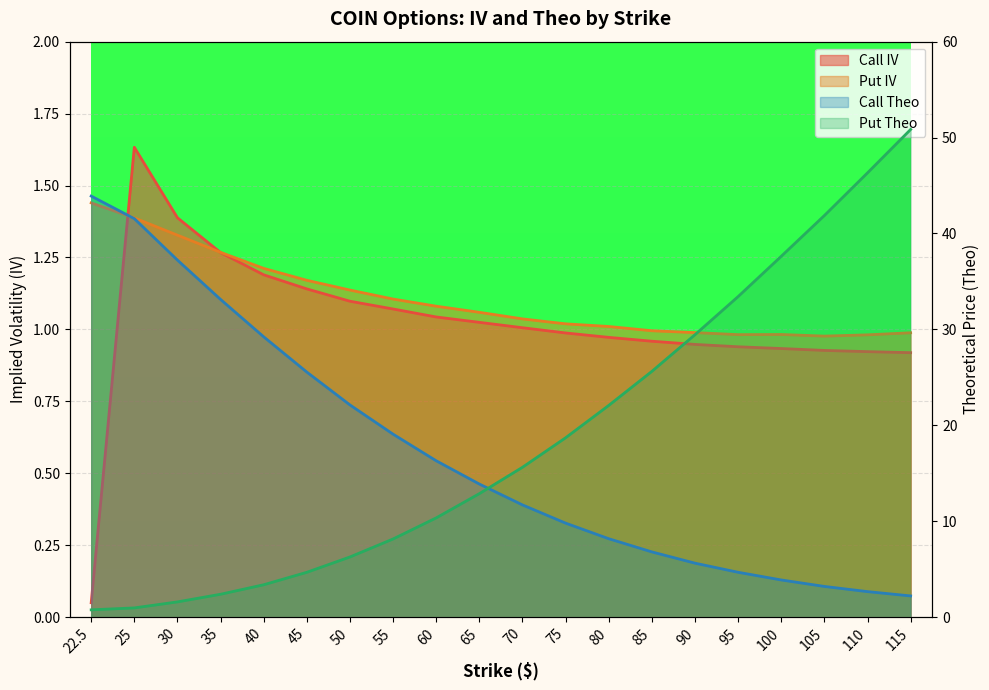

What position from the left is 115?

20